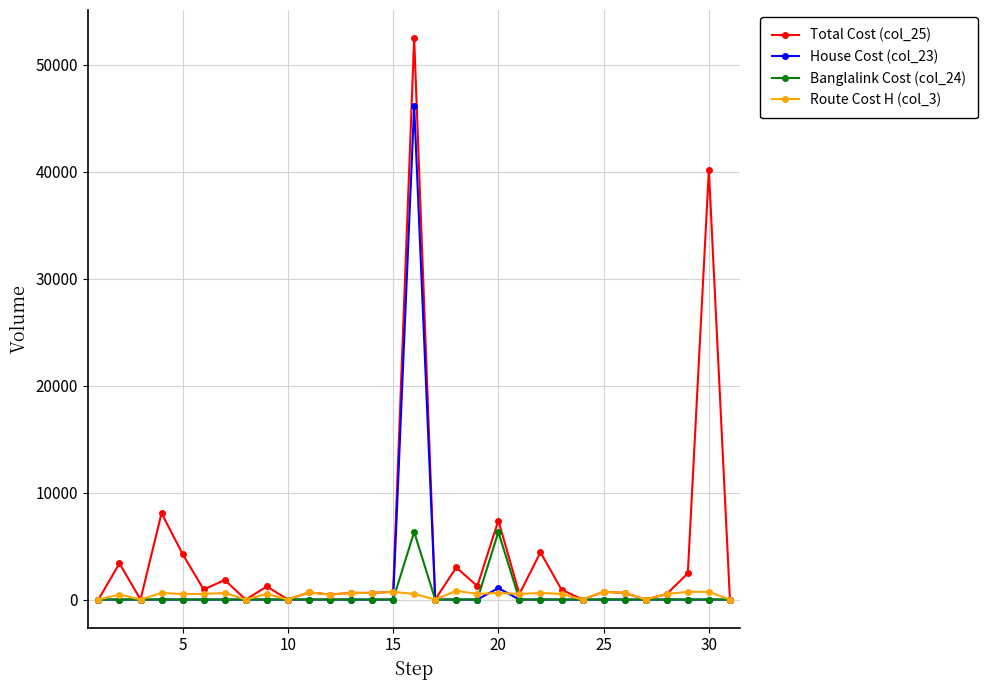

Is this an area chart (filled region under the line)?

No